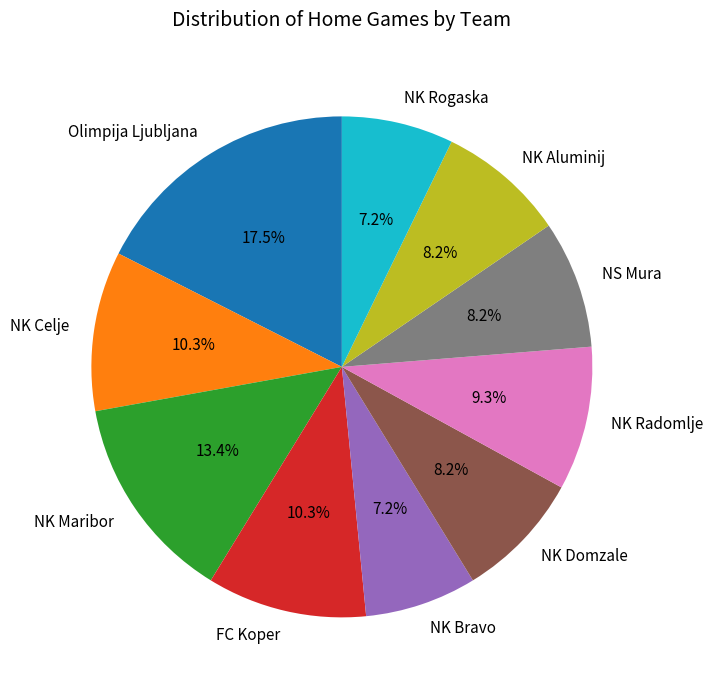

What is the largest slice in the pie chart?

Olimpija Ljubljana